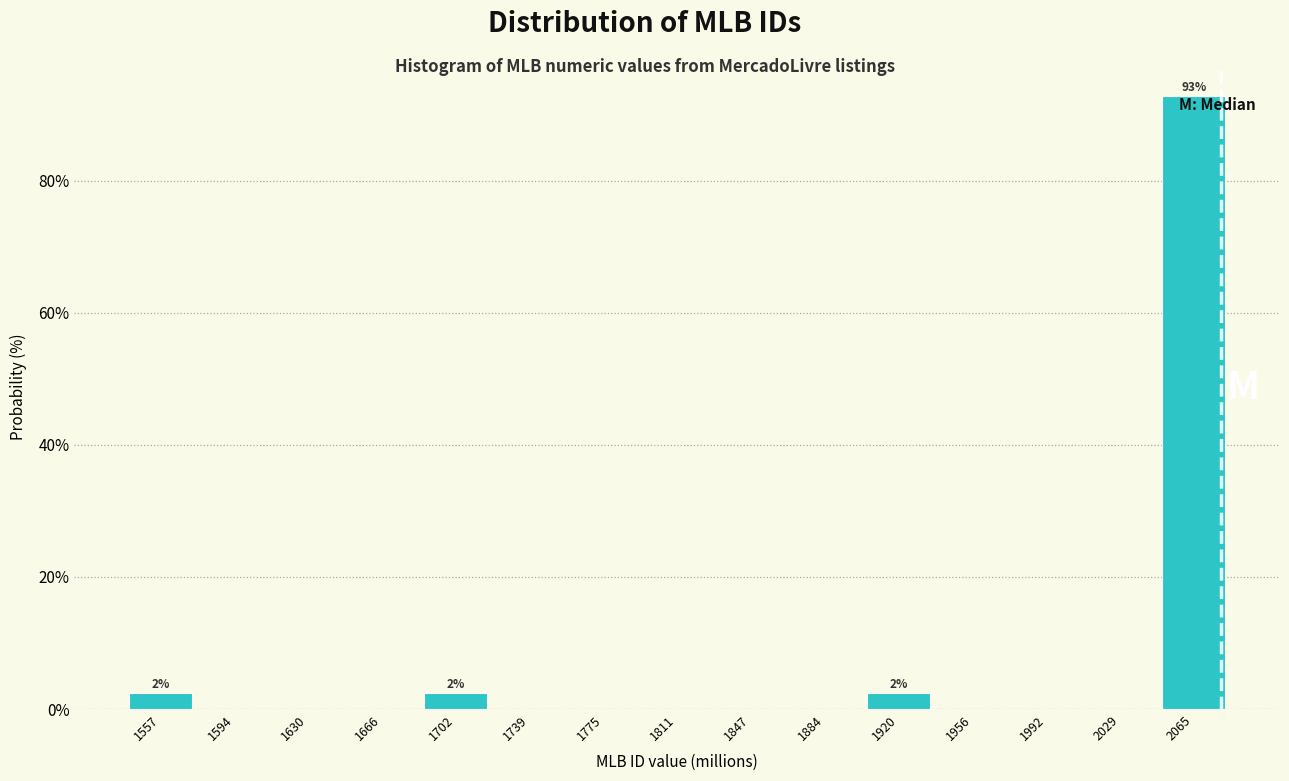

Which range on the x-axis has the tallest bar?

2045 to 2085